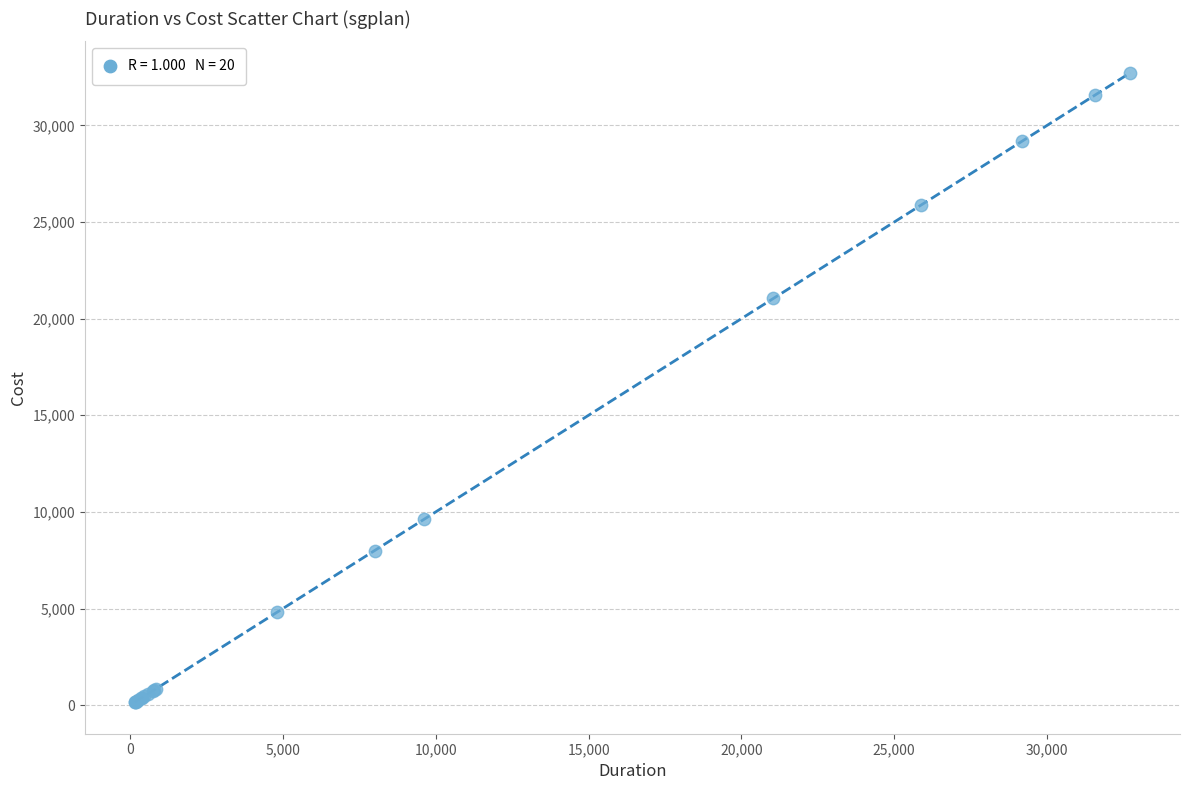

What Y value in the scatter plot is closest to 16435?

21045.9